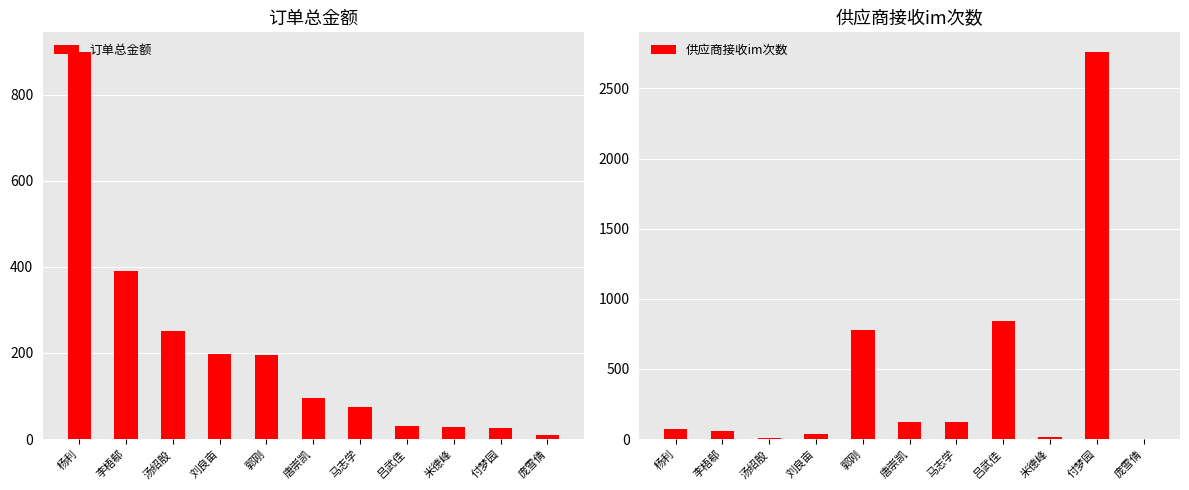

How many groups of bars are there?

11